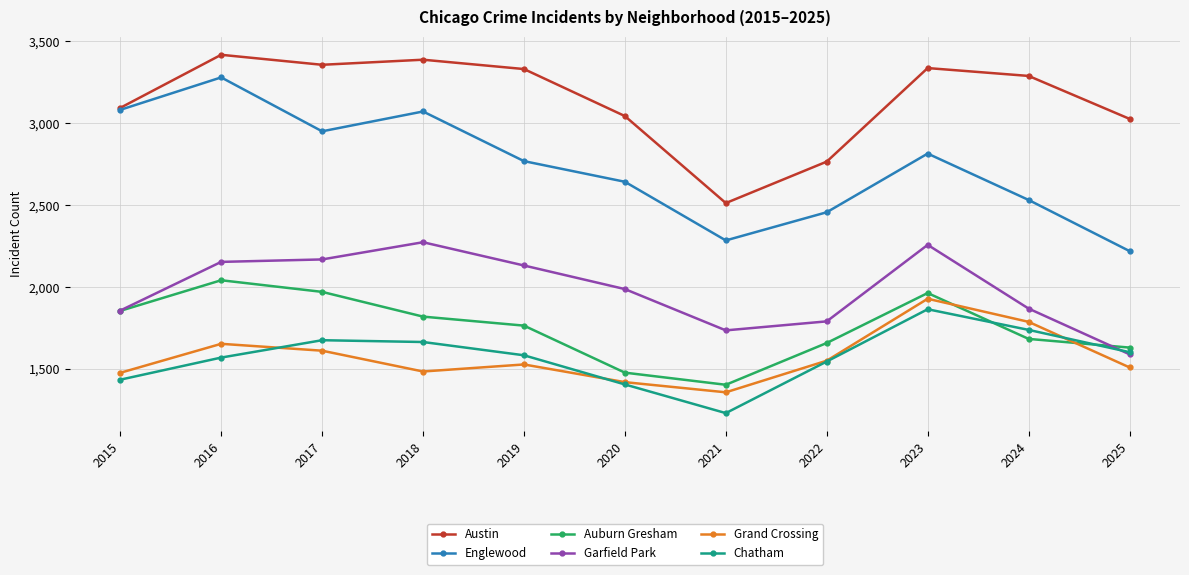

The Englewood series shows 811 at 2015. True or false?

False